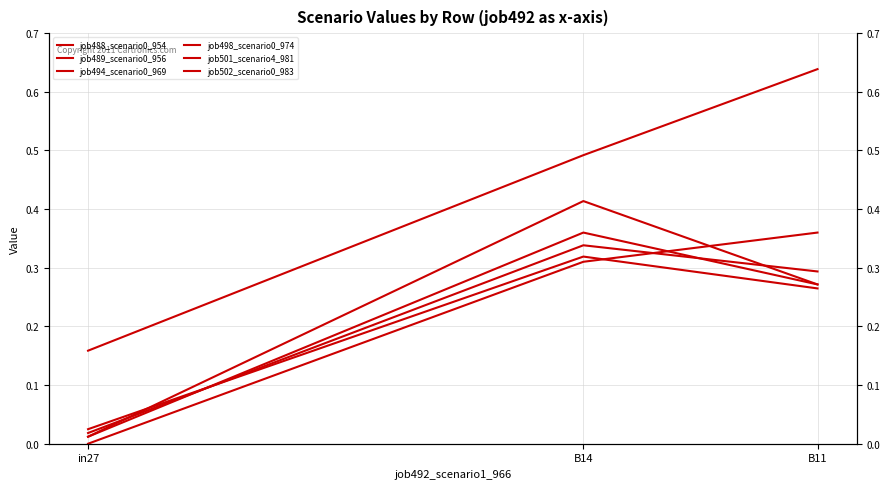

At which category is the sum across all series the highest?

B14